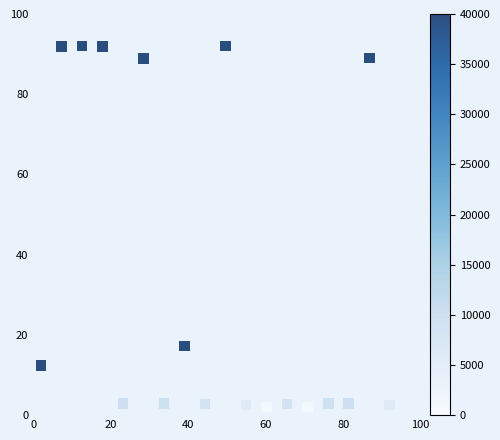

What Y value in the scatter plot is closest to 47?

17.2